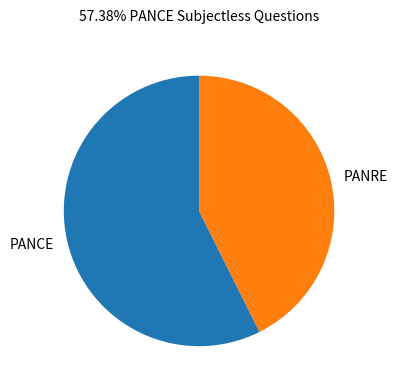

Is it true that PANCE is 57% of the pie?

True